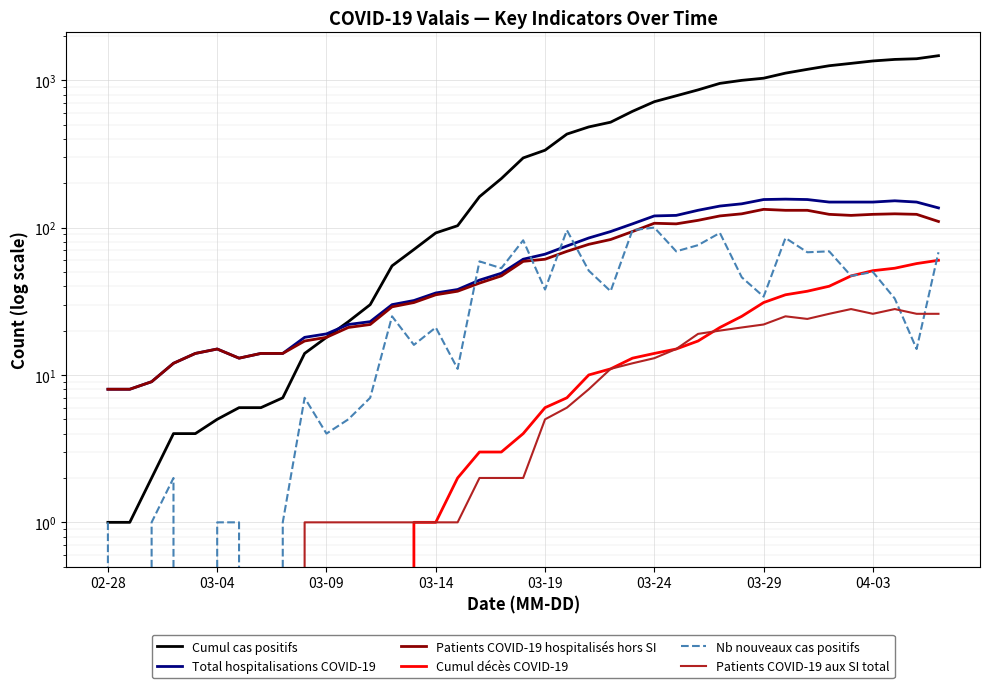

What position from the left is 26?

27